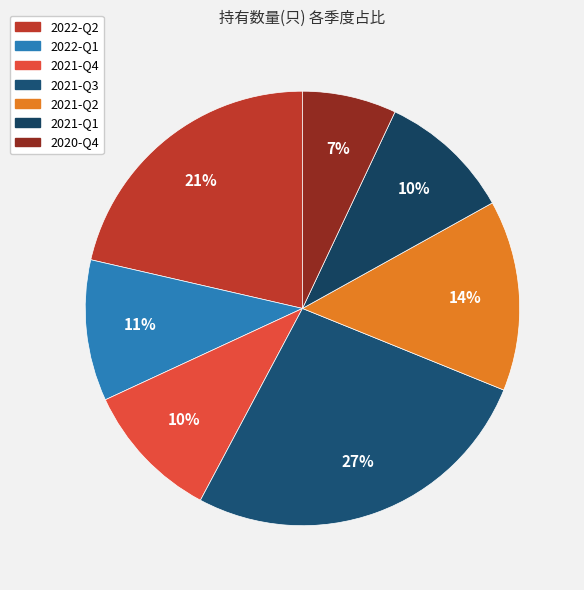

Between 2021-Q4 and 2022-Q1, which is larger?

2022-Q1